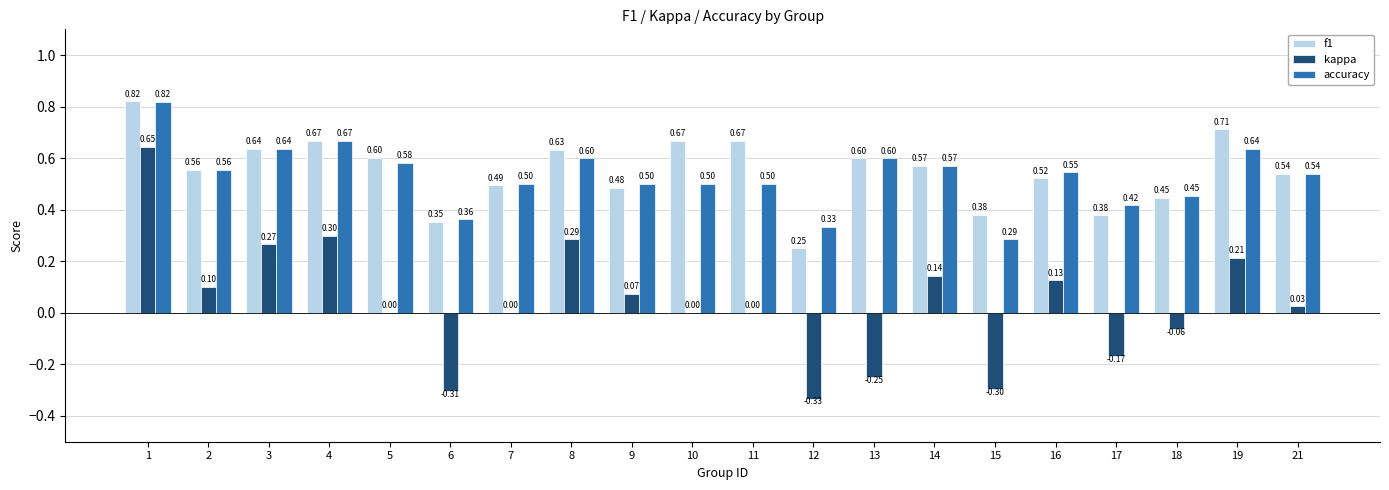

At which category is the sum across all series the highest?

1